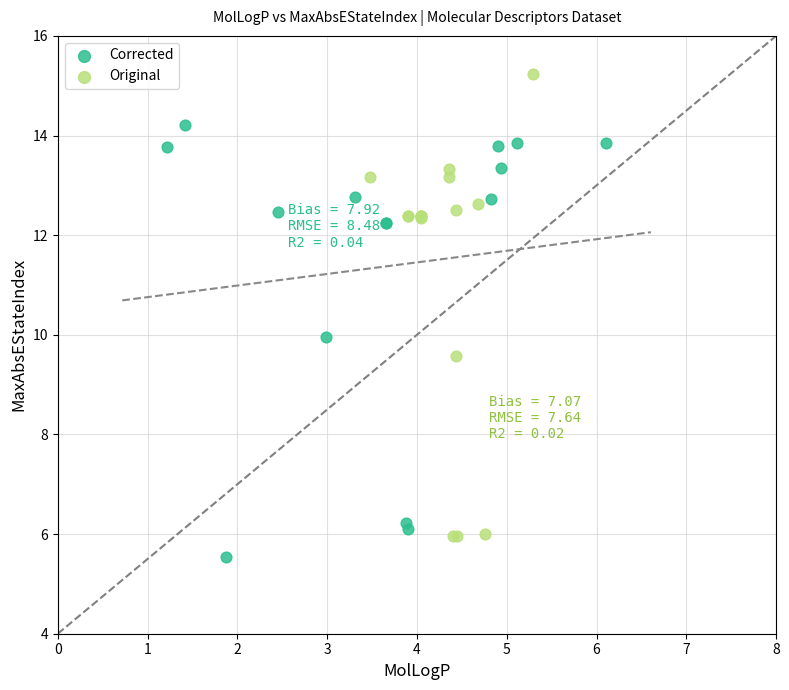

What are all the series names shown in the legend?

Corrected, Original